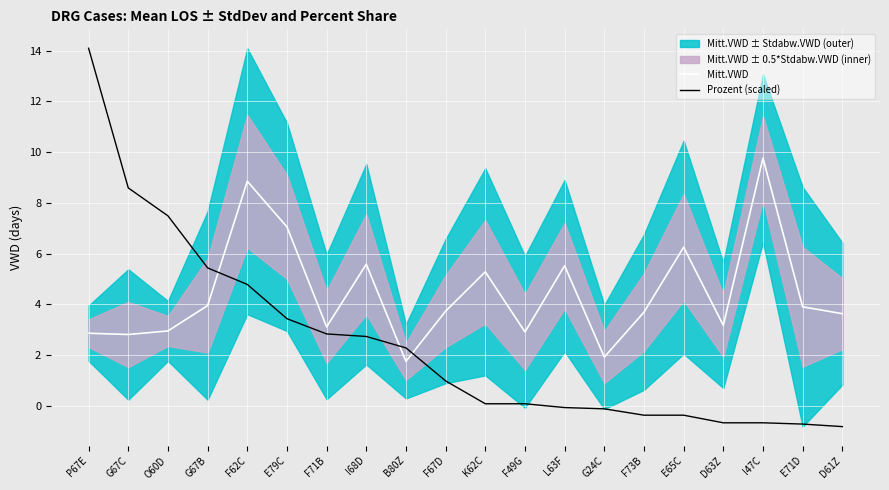

What value does the Mitt.VWD series have at F62C?

8.8